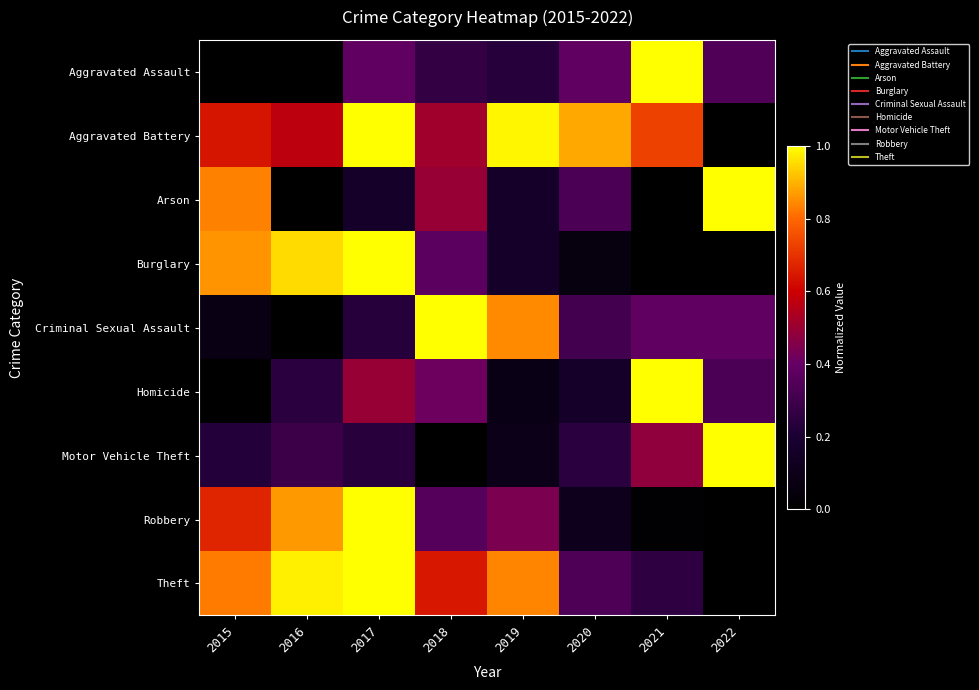

What is the maximum value shown in the chart?

1.0